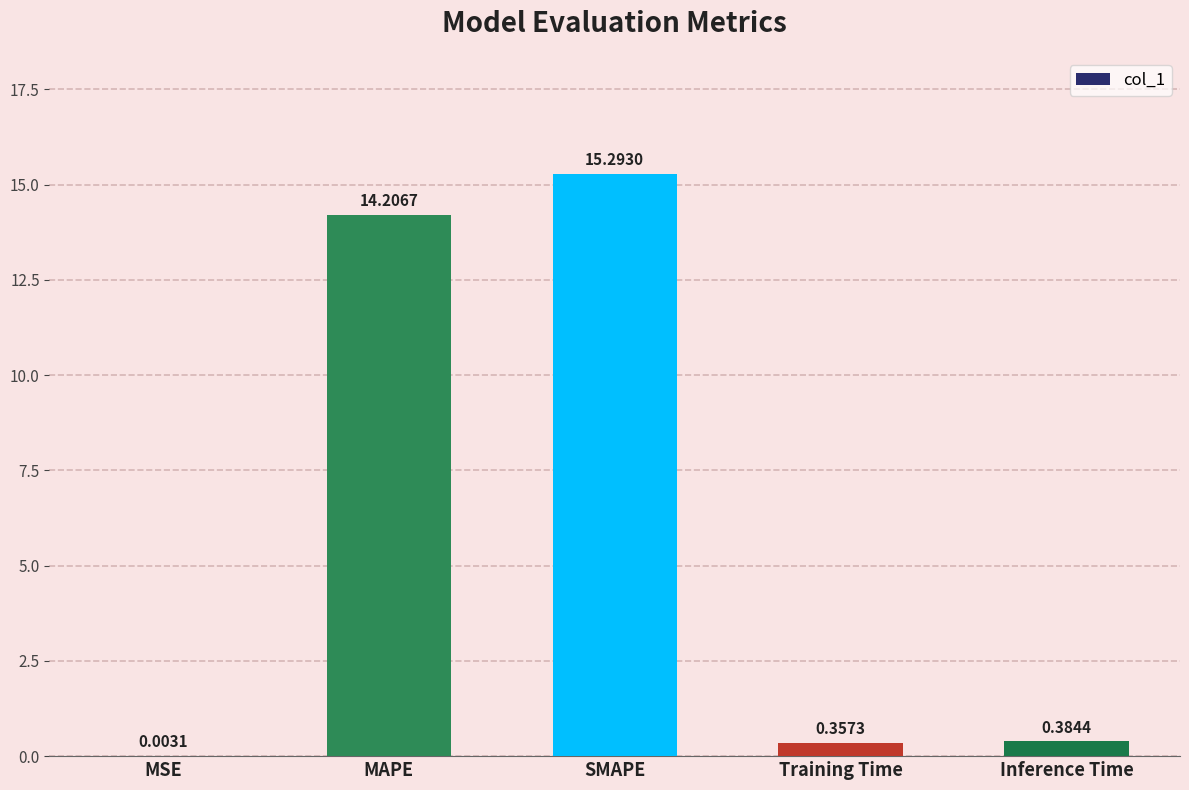

Which label corresponds to the largest value in the chart?

SMAPE